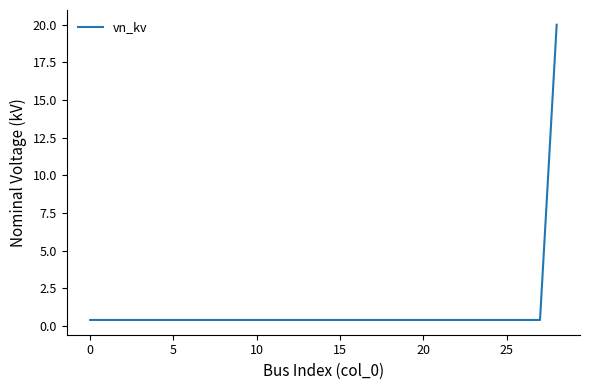

What is the maximum value shown in the chart?

20.0